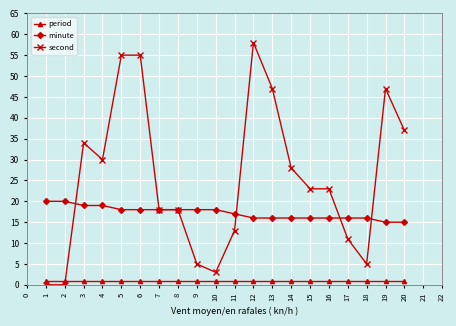

At which category does the chart reach its peak across all series?

12